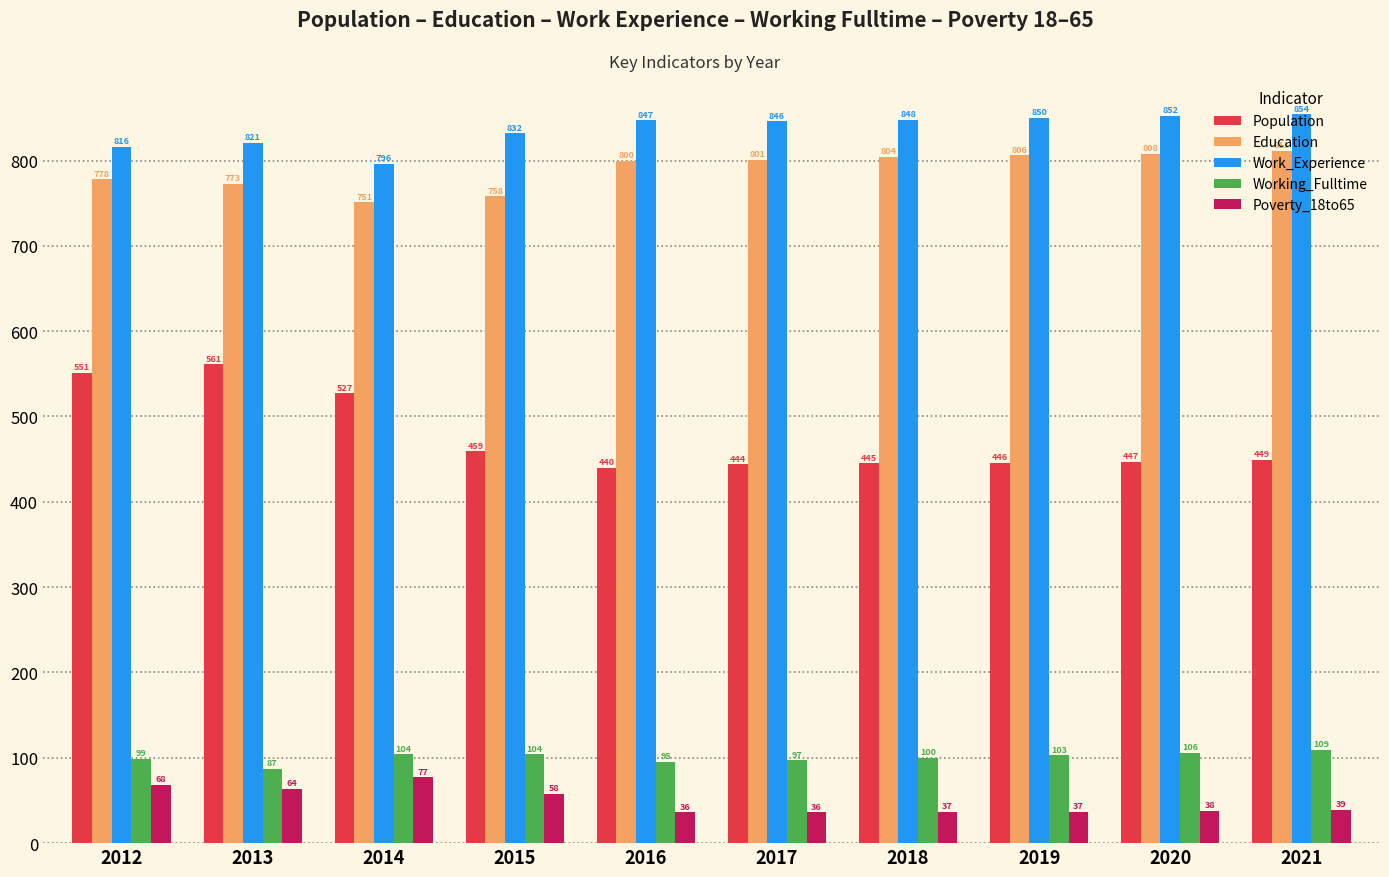

What is the difference between the maximum and minimum values in the Population series?

121